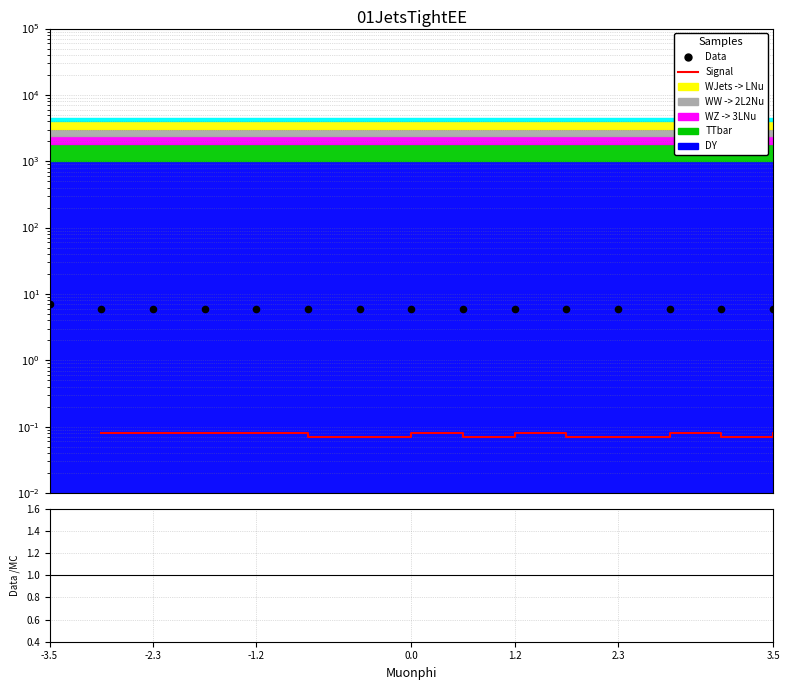

At which category is the sum across all series the highest?

-2.3